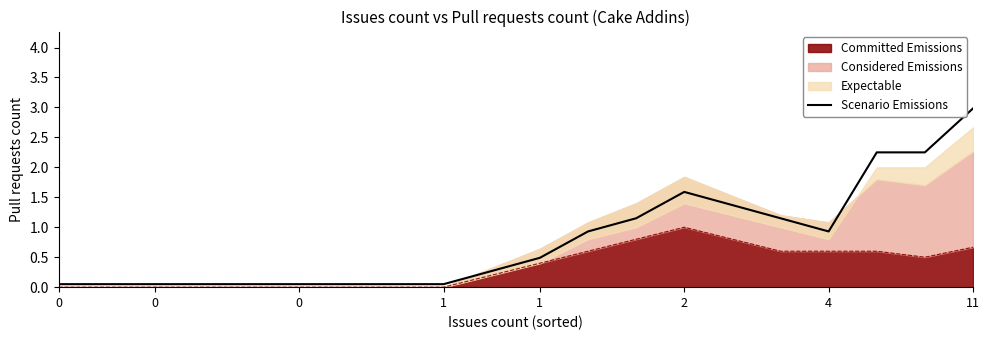

True or false: the data has more than 1 interior local peaks.

False